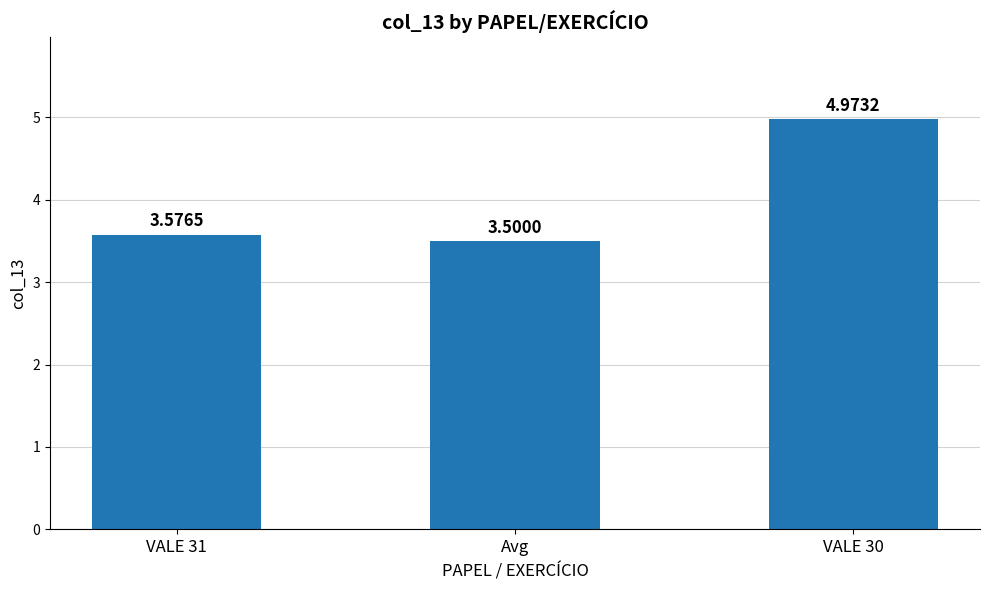

What is the sum of the values at VALE 30 and Avg?

8.5